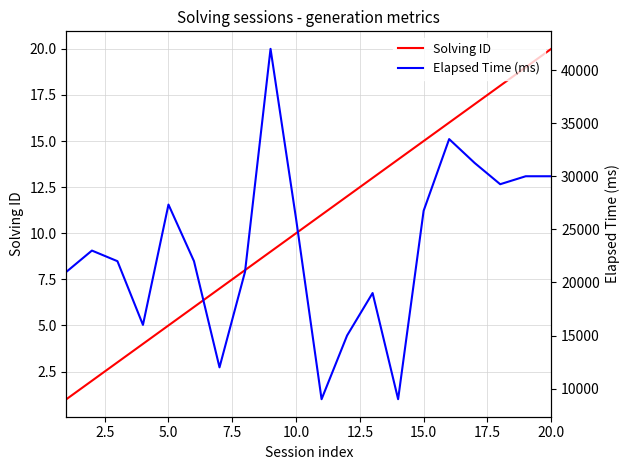

At which label does Solving ID reach its peak?

20.0